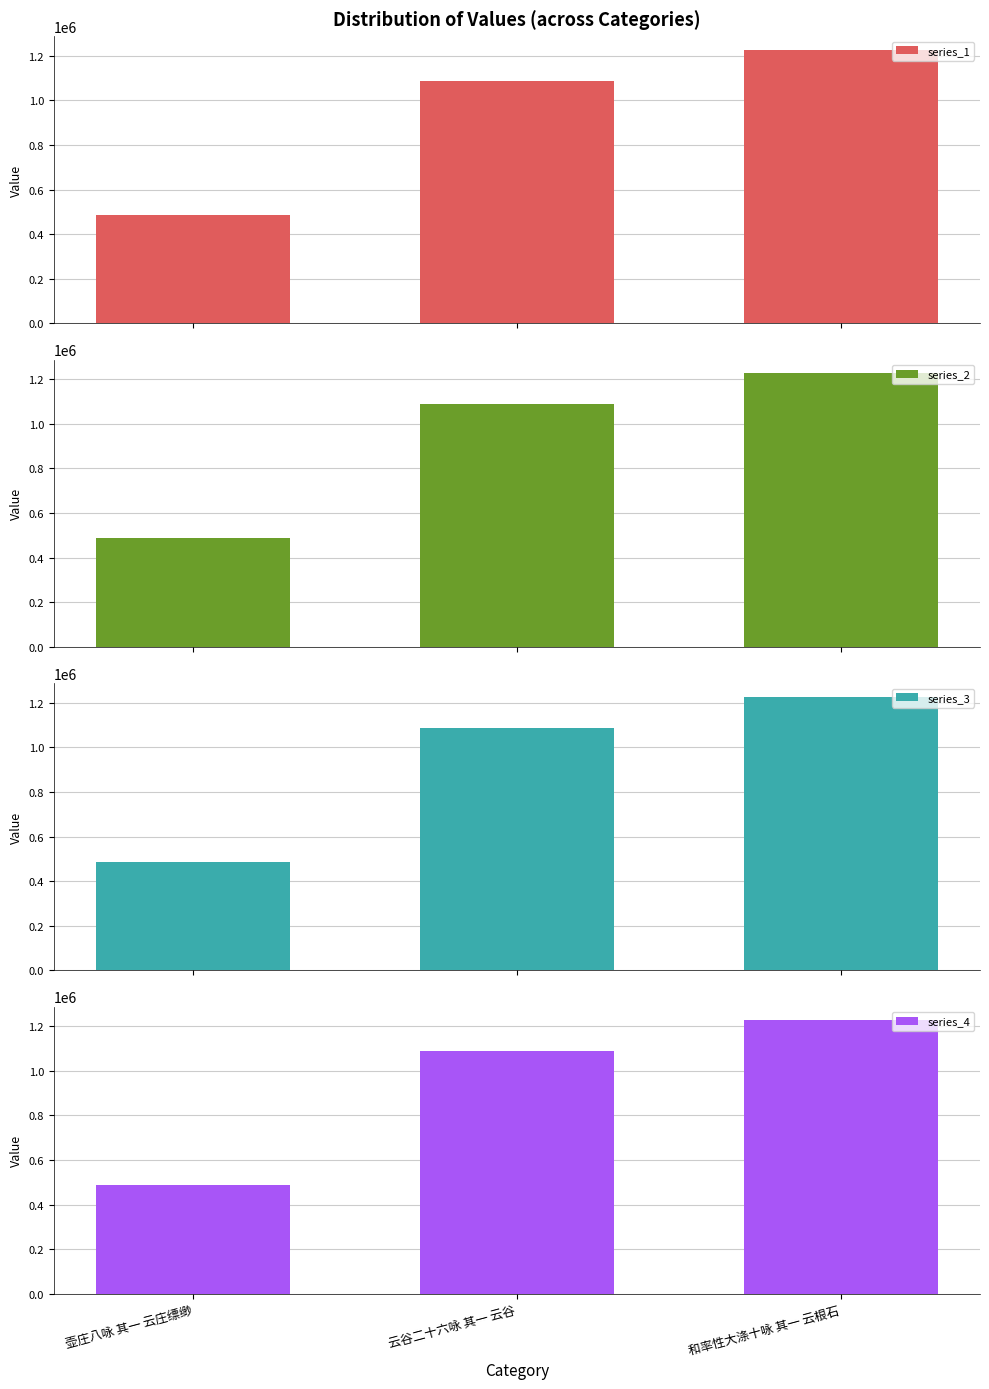

What is the sum of all series_2 values?

2802215